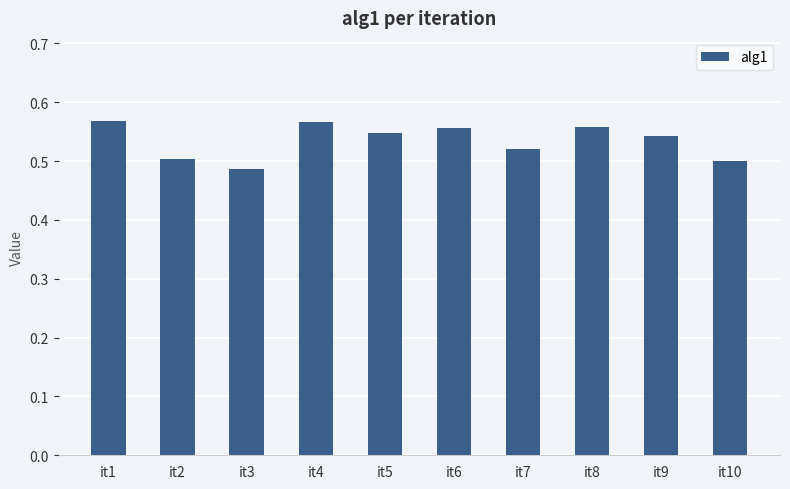

Does the chart contain stacked bars?

No